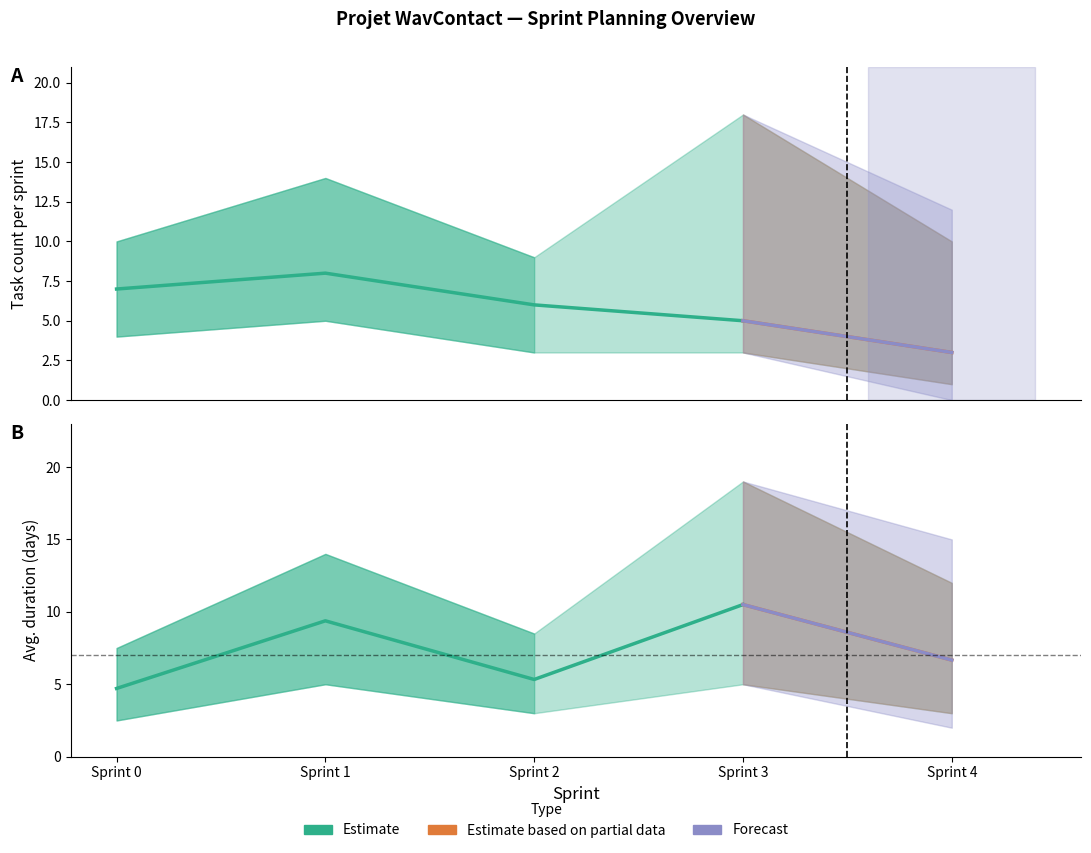

Reading right to left, what are all the values shown in this chart?

task_count: Sprint 4=3.0	Sprint 3=5.0	Sprint 2=6.0	Sprint 1=8.0	Sprint 0=7.0
avg_days: Sprint 4=6.7	Sprint 3=10.5	Sprint 2=5.3	Sprint 1=9.4	Sprint 0=4.7